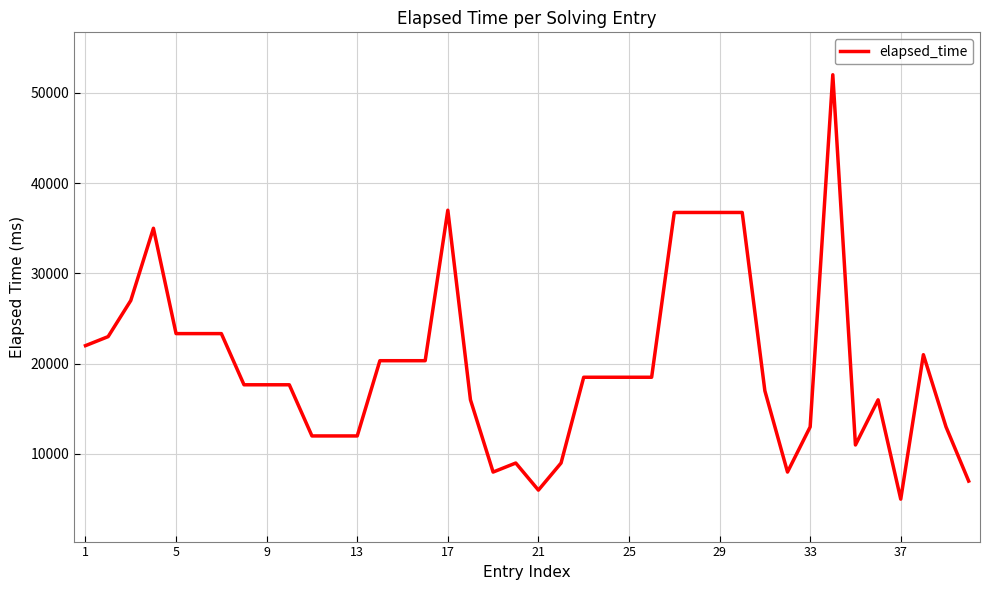

What is the difference between the maximum and minimum values?

47000